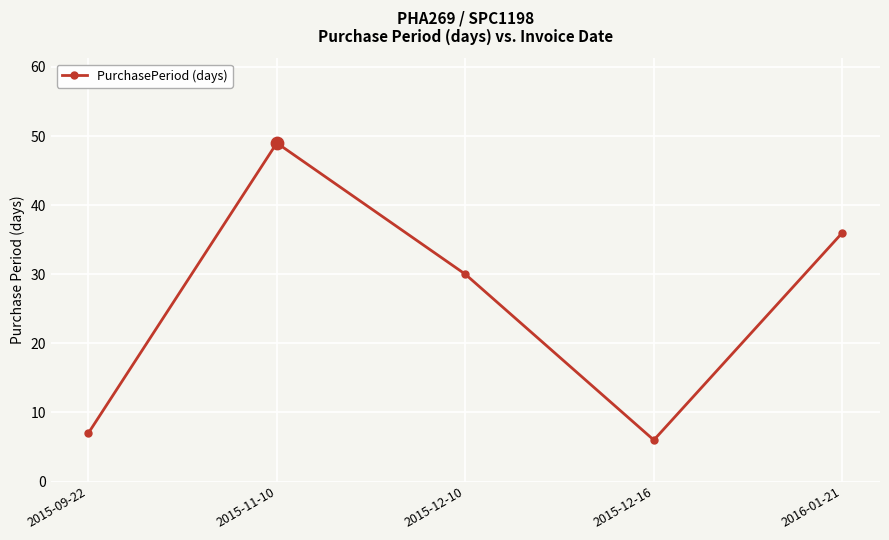

Between 2015-12-16 and 2015-11-10, which is larger?

2015-11-10